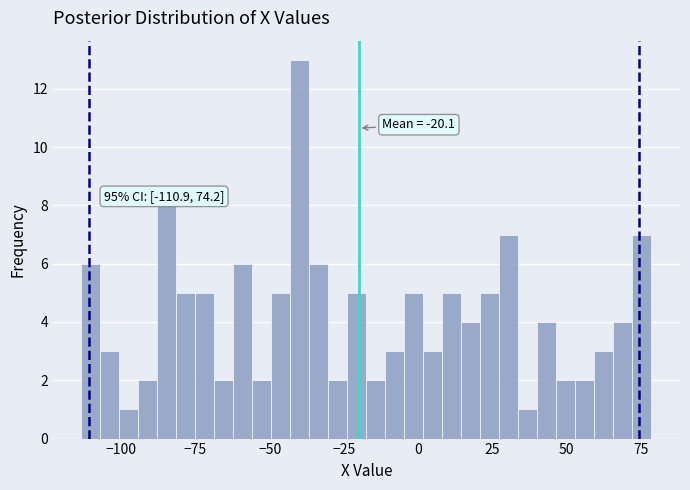

Around what value on the x-axis is the tallest bar? Give the approximate position of its centre, as read against the axis.

-40